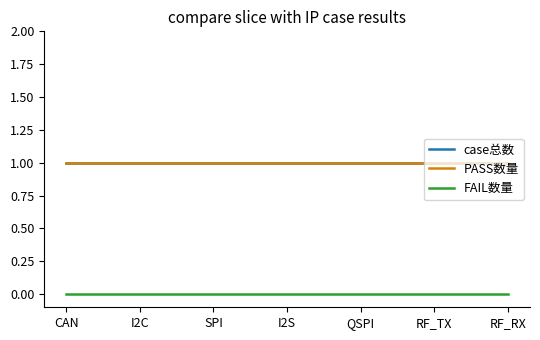

What is the average value of the PASS数量 series?

1